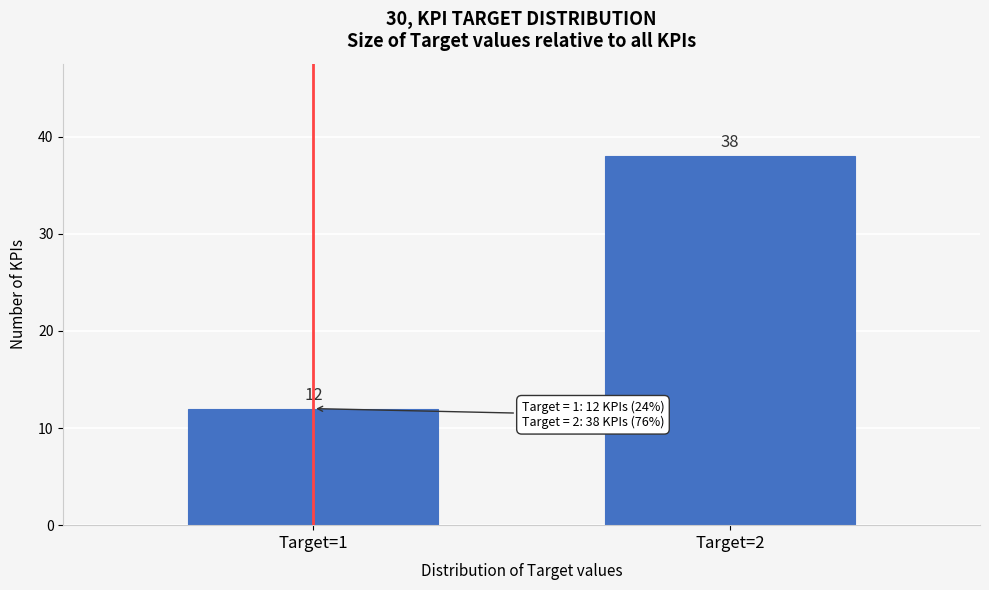

Reading left to right, extract all data points from this chart.

Target=1=12	Target=2=38